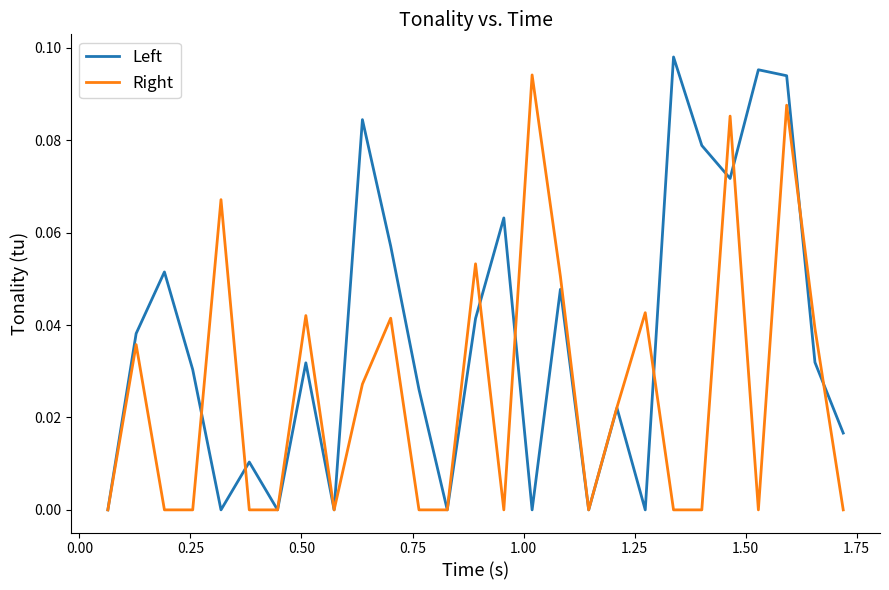

True or false: Left and Right cross at least once.

True